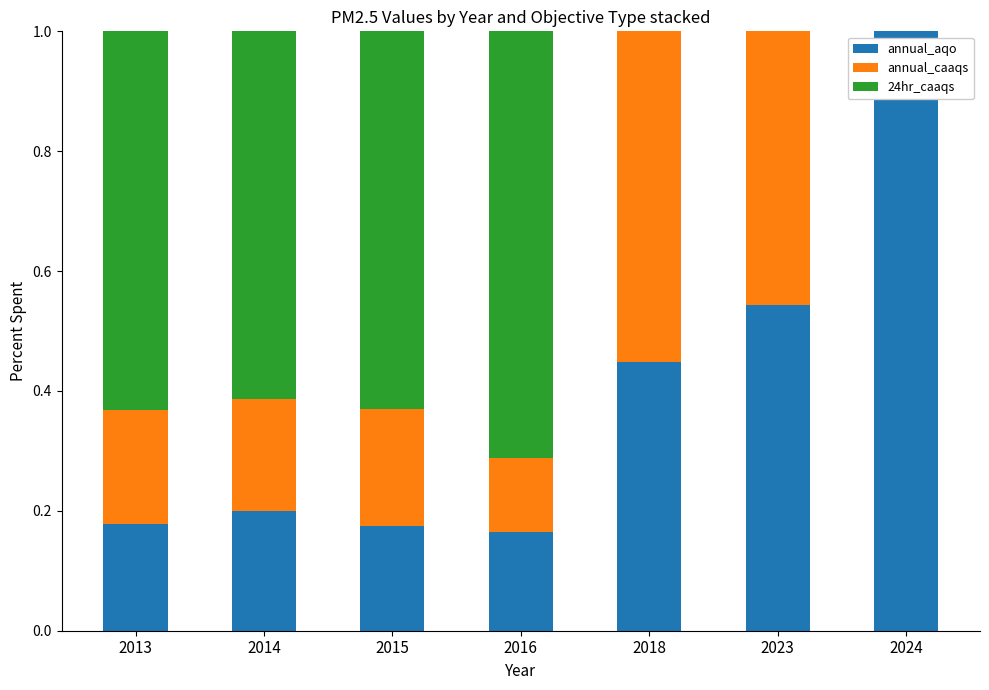

Are the bars horizontal?

No